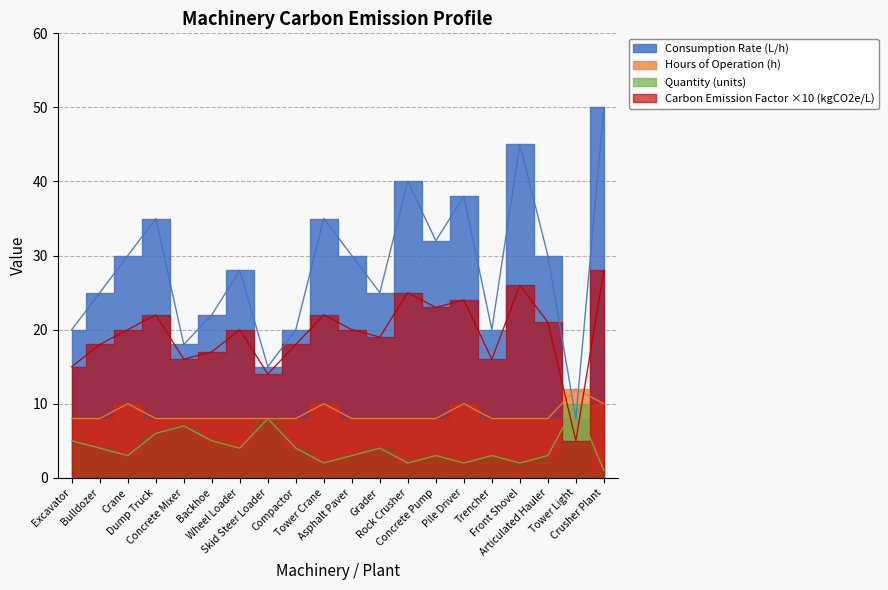

How many interior local valleys does the Quantity series have?

6